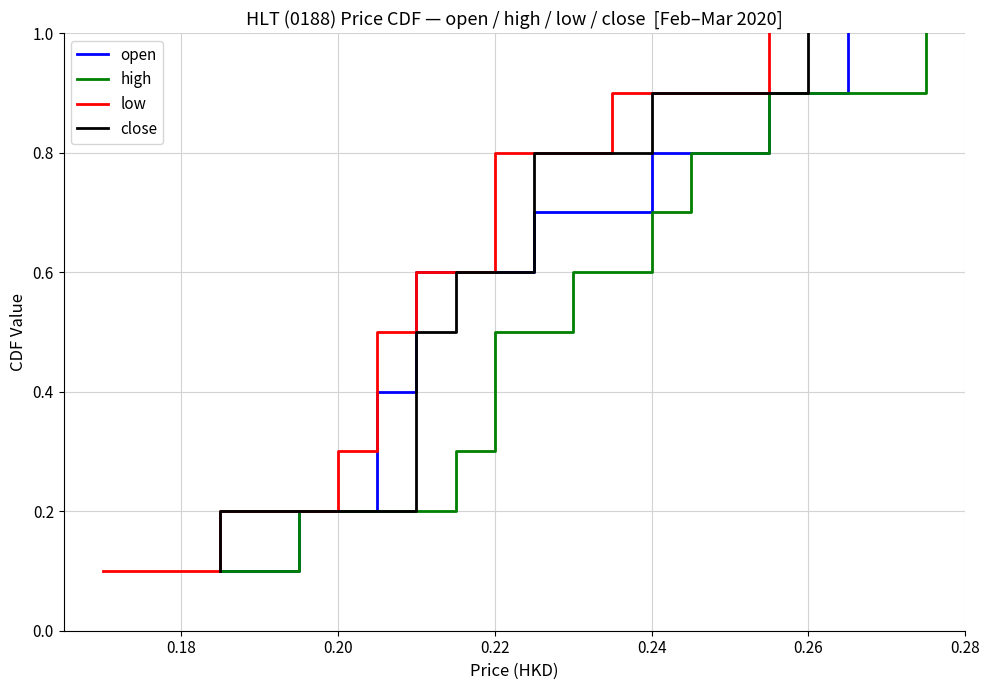

Does the chart have visible grid lines?

Yes